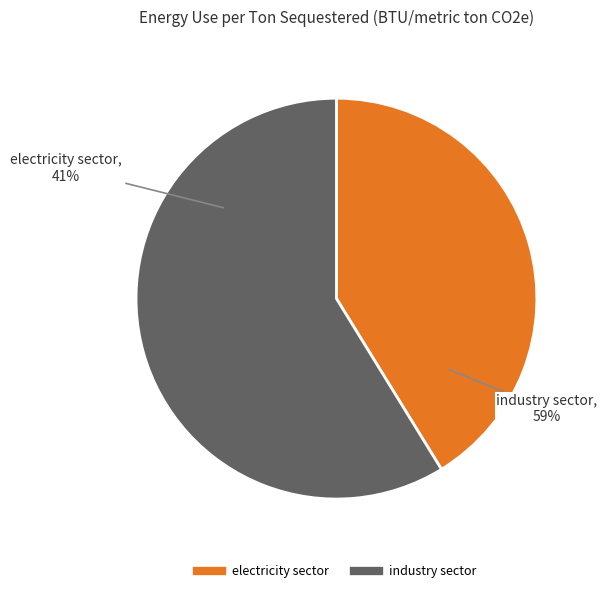

Which slice represents more than half of the pie?

industry sector